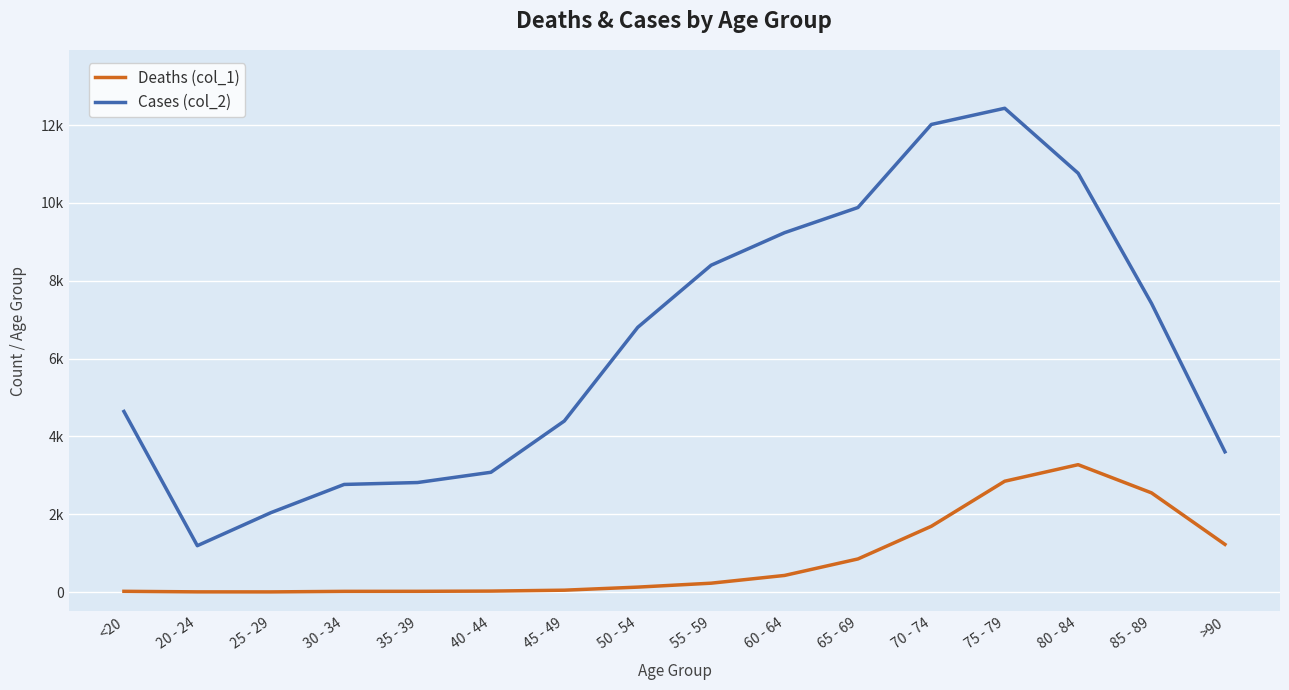

What is the total value across all series at 80 - 84?

14037